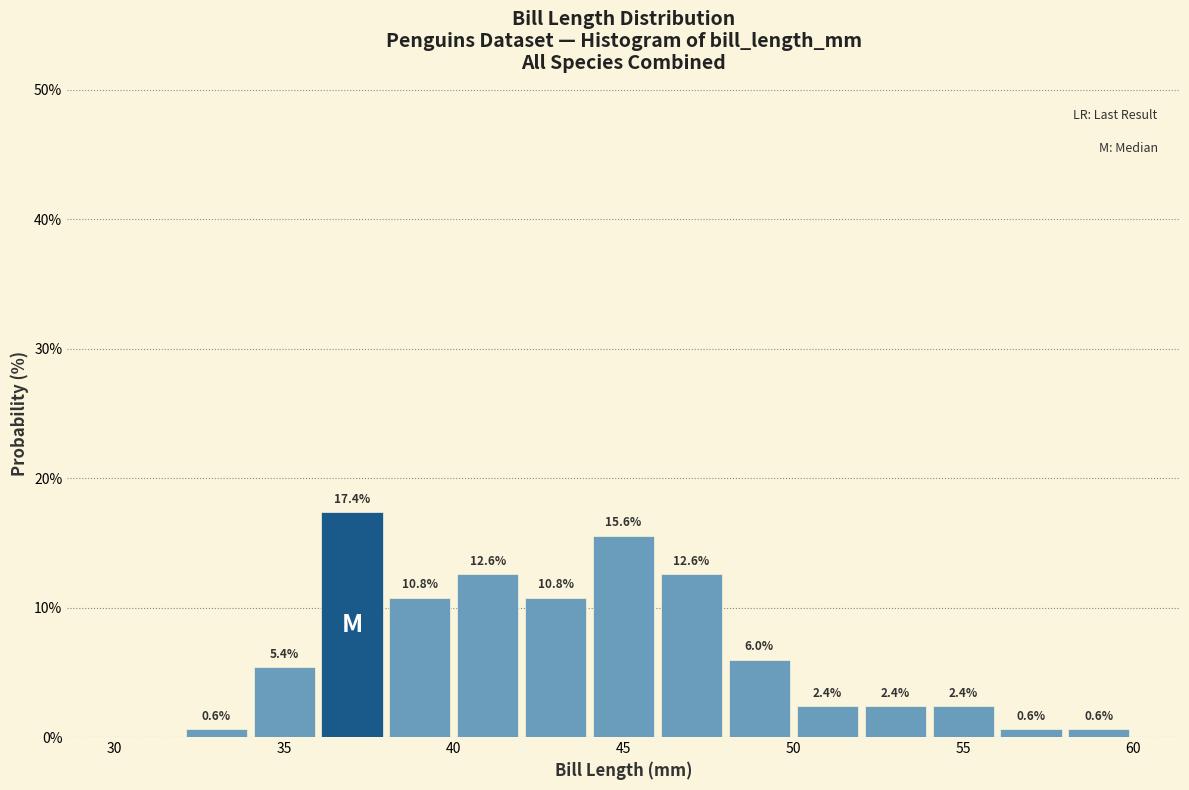

Which range on the x-axis has the tallest bar?

36 to 38